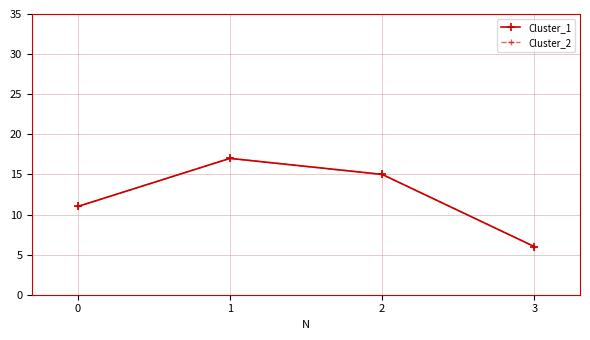

What are all the series names shown in the legend?

Cluster_1, Cluster_2